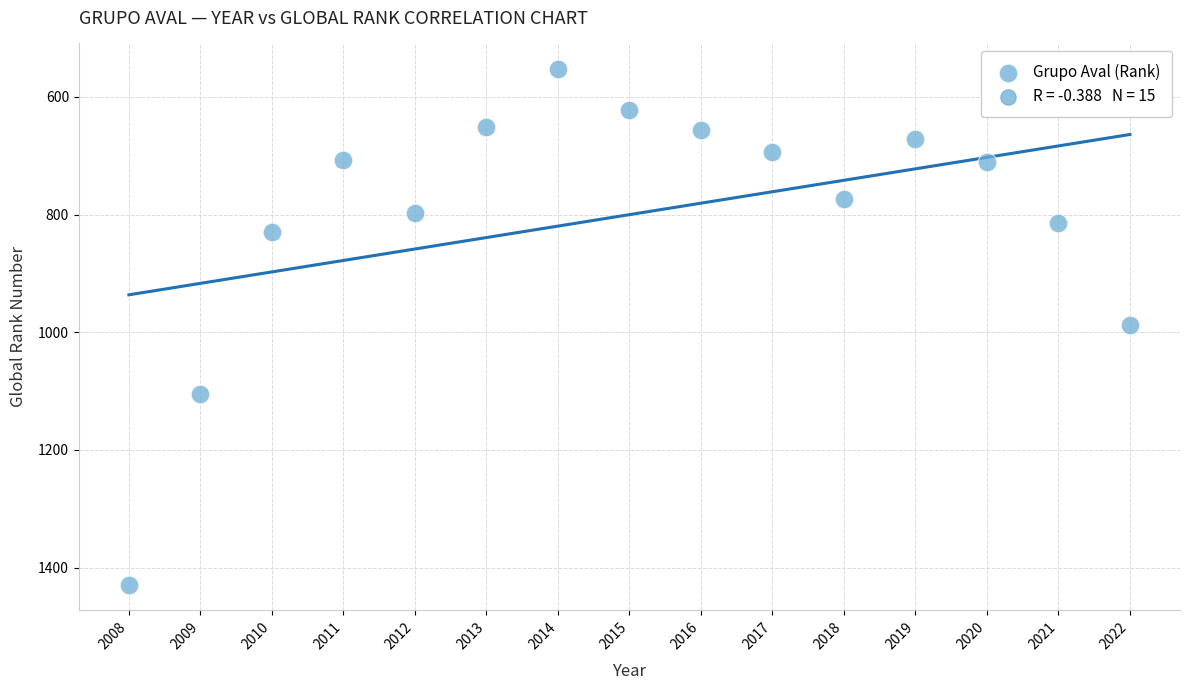

What is the range of Y values (max minus min)?

876